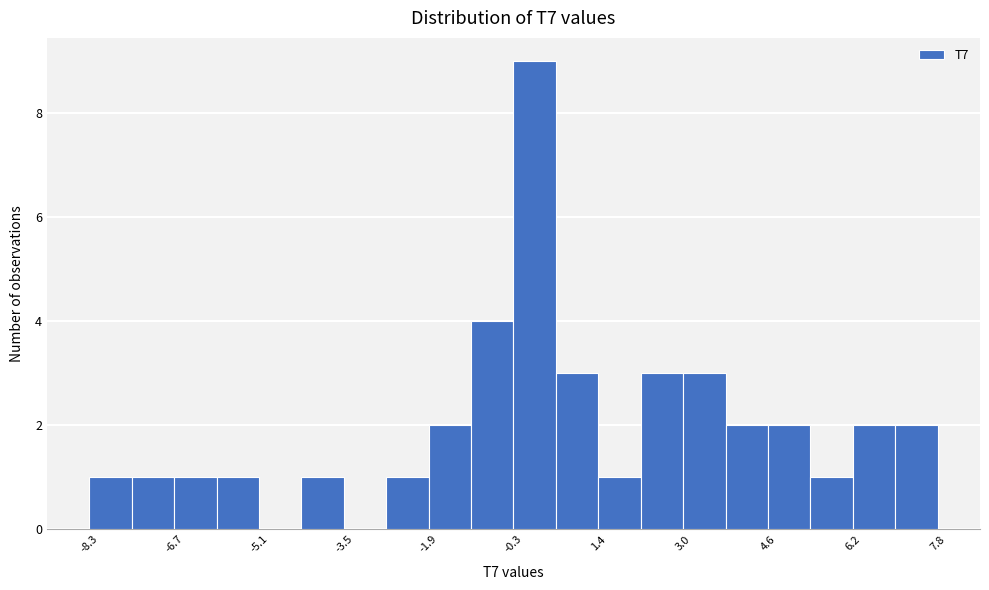

Reading left to right, transcribe this chart: for each bar, give the range it covers on the x-axis and its height. Neither the bar edges nor the heights are printed on the chart, so give them approximately, as read against the axes.

-8.4 to -7.6: 1
-7.6 to -6.8: 1
-6.8 to -6.0: 1
-6.0 to -5.2: 1
-5.2 to -4.4: 0
-4.4 to -3.4: 1
-3.4 to -2.6: 0
-2.6 to -1.8: 1
-1.8 to -1.0: 2
-1.0 to -0.2: 4
-0.2 to 0.6: 9
0.6 to 1.4: 3
1.4 to 2.2: 1
2.2 to 3.0: 3
3.0 to 3.8: 3
3.8 to 4.6: 2
4.6 to 5.4: 2
5.4 to 6.2: 1
6.2 to 7.0: 2
7.0 to 7.8: 2